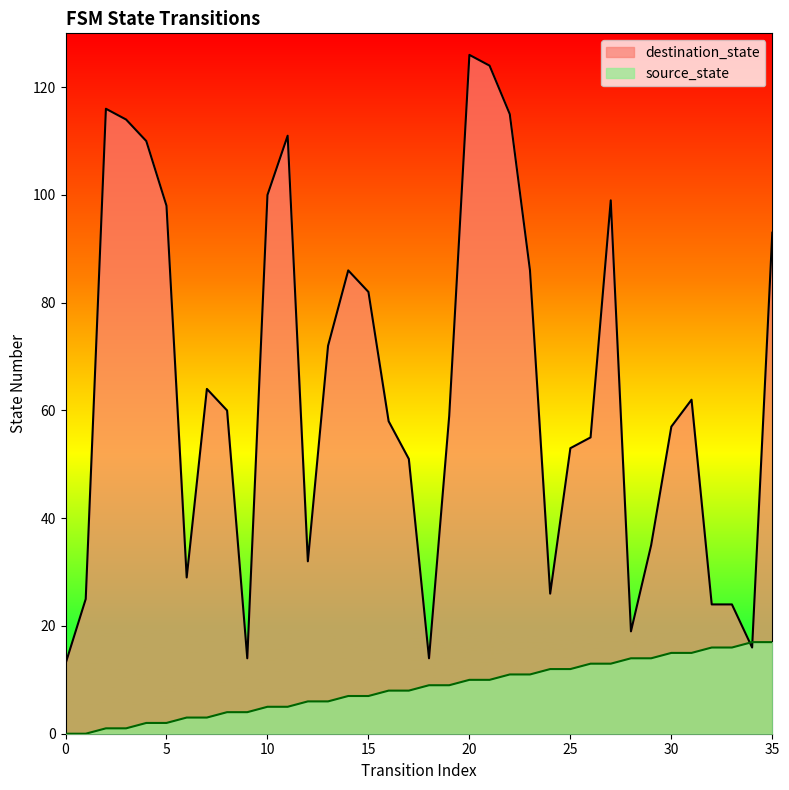

How many lines are shown in the chart?

2